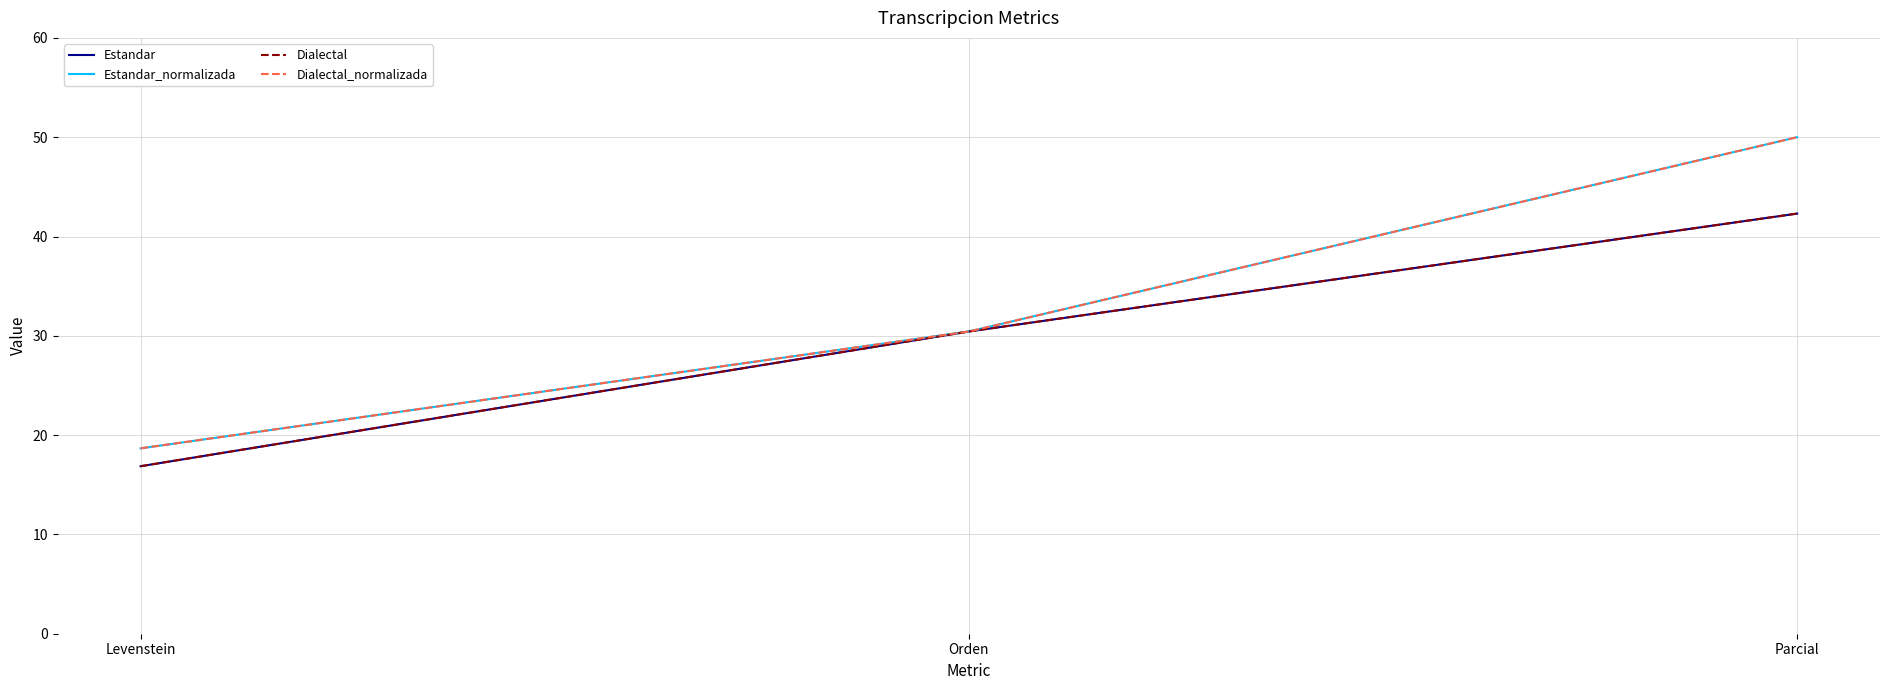

What is the maximum value shown in the chart?

50.0